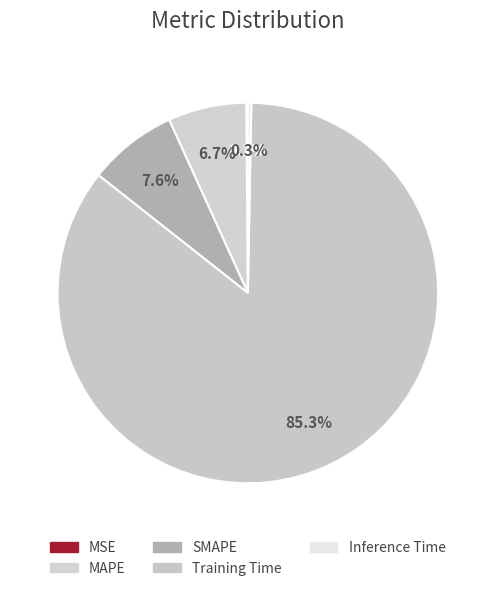

Which slice is the largest?

Training Time